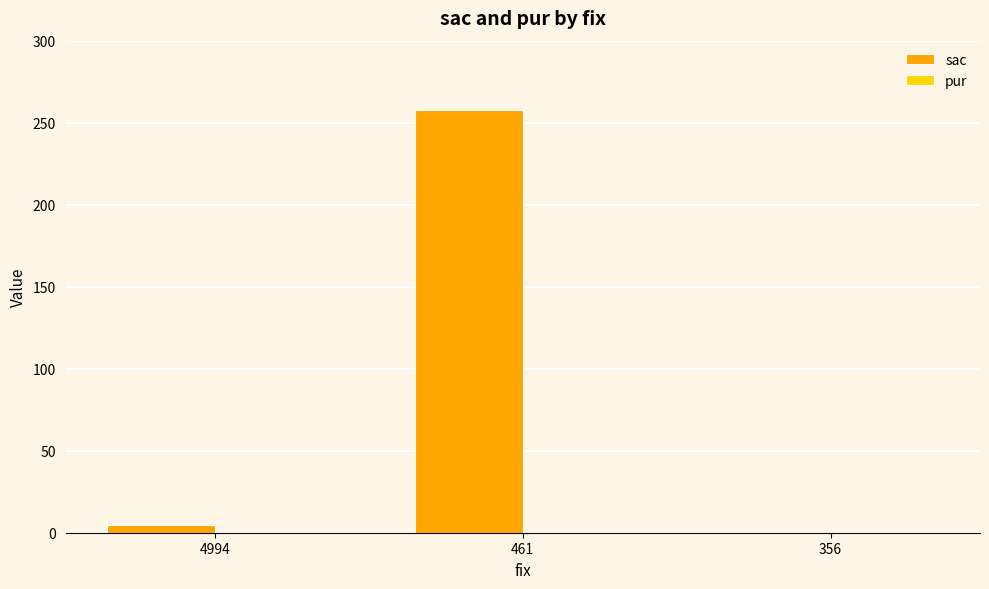

At which label is the value closest to 129?

4994